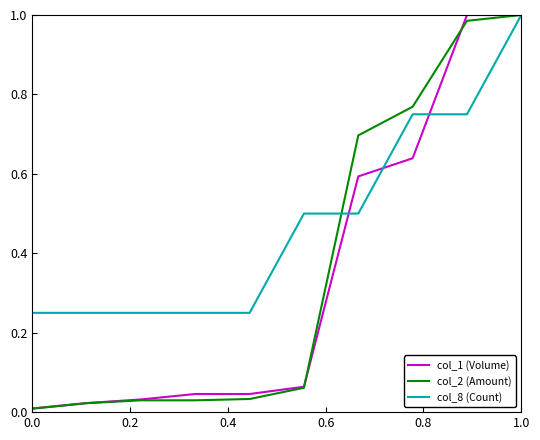

How many distinct data groups are displayed?

3